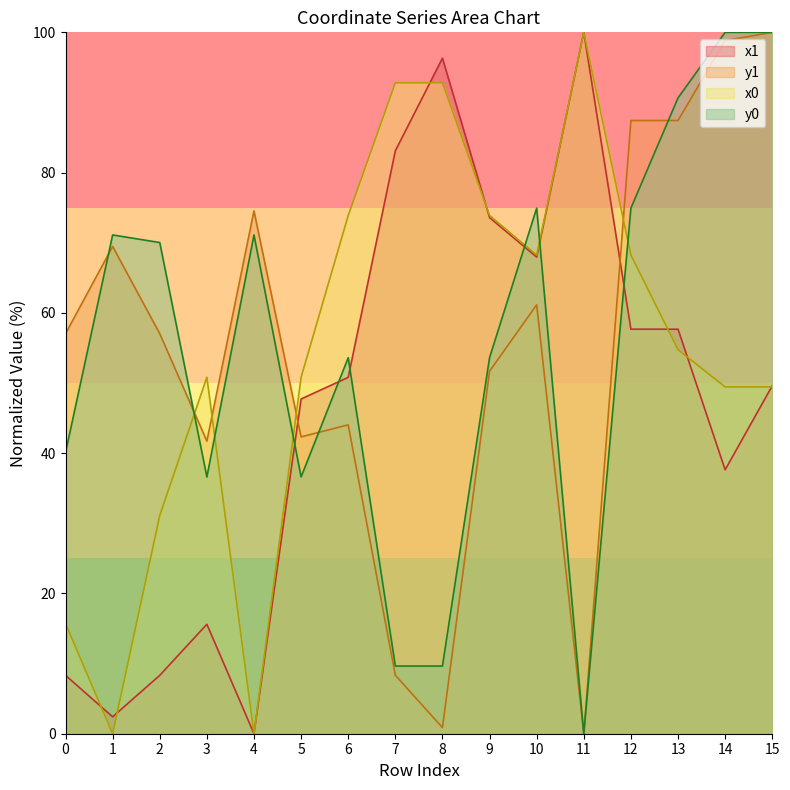

At which category is the sum across all series the highest?

15